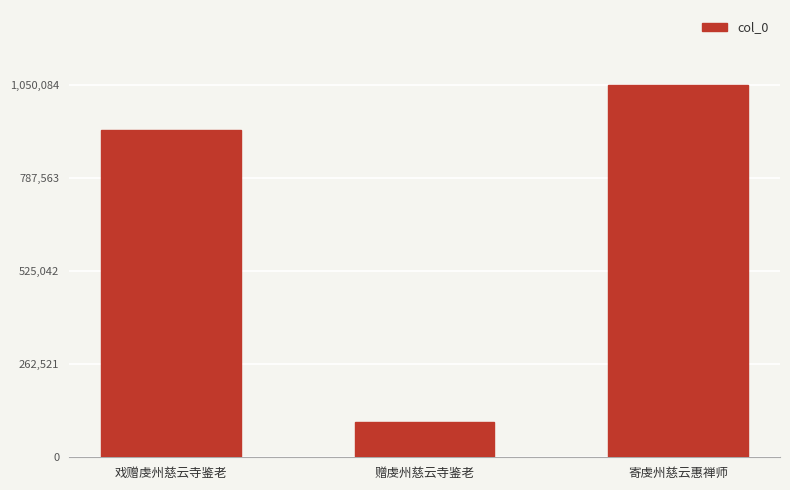

What is the minimum value shown in the chart?

100213